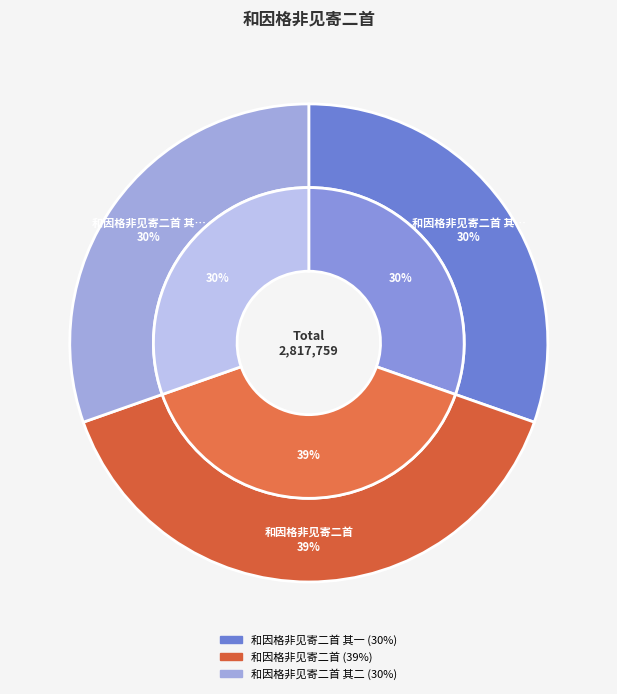

Rank the categories by value from highest to lowest.

和因格非见寄二首, 和因格非见寄二首 其一, 和因格非见寄二首 其二